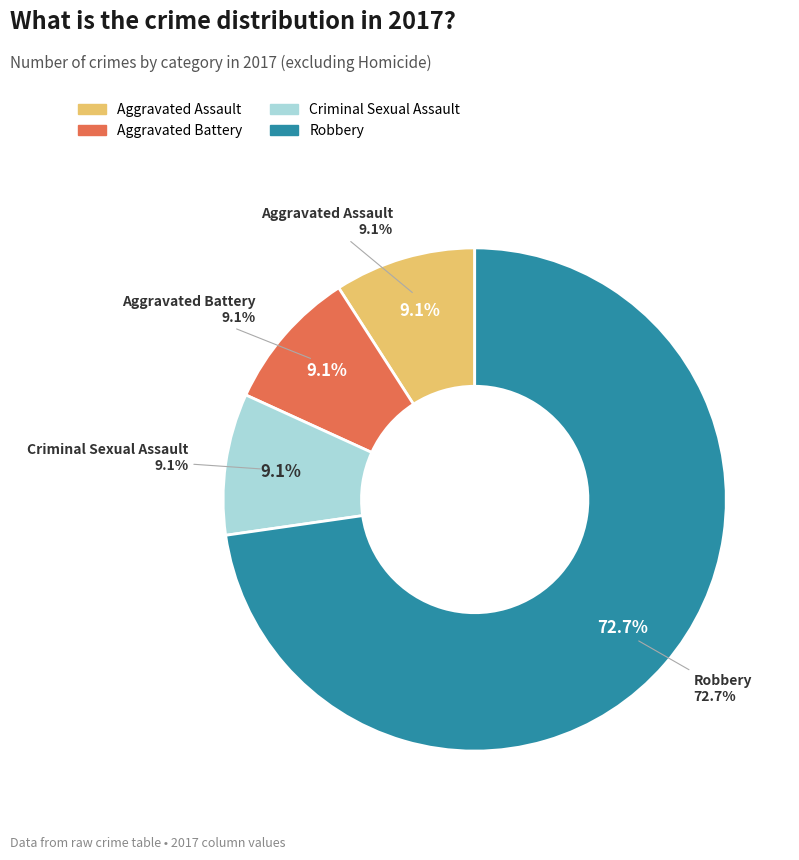

Count the number of slices in the pie.

5